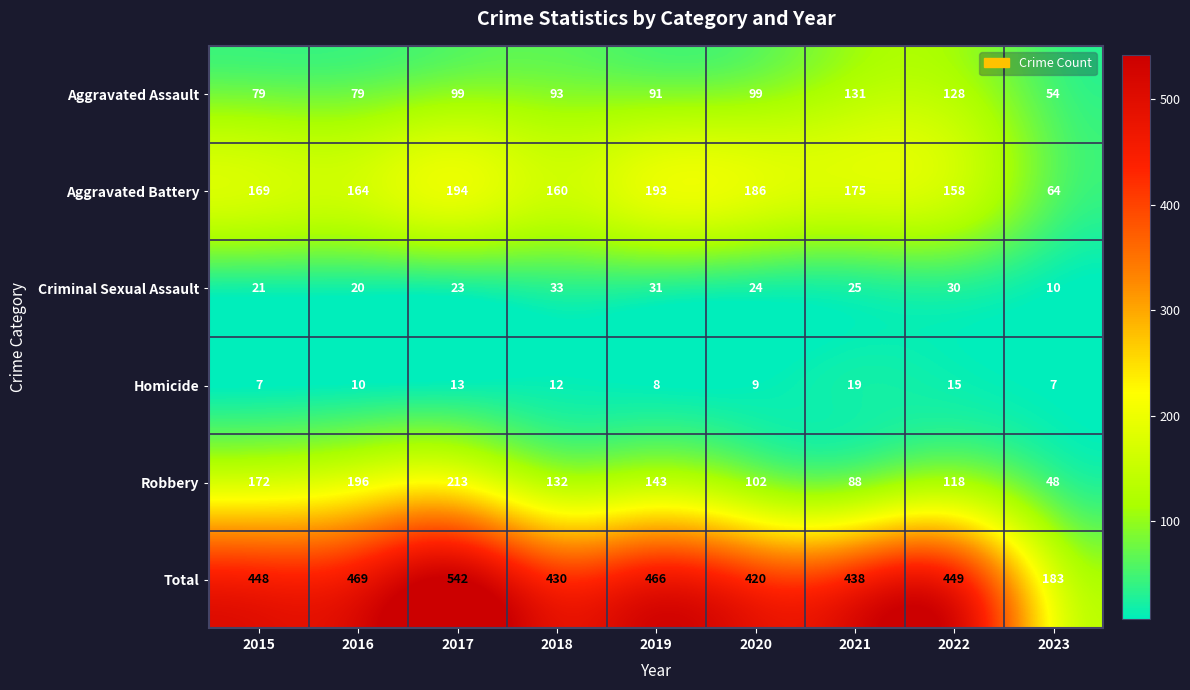

What is the difference between the highest and lowest values at 2019?

458